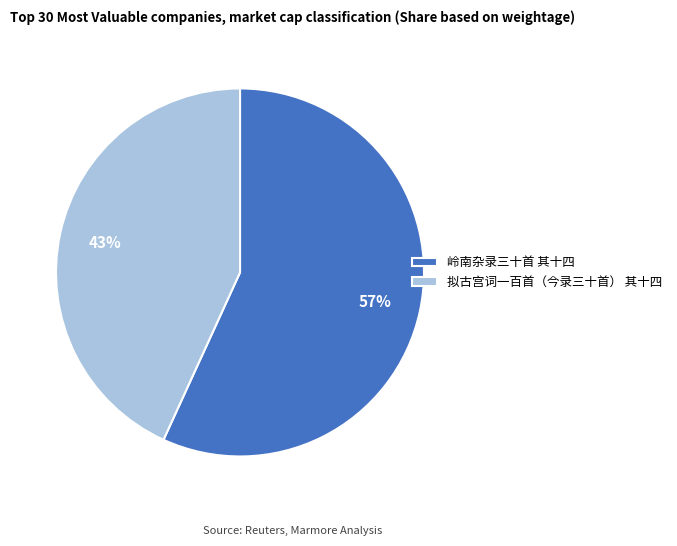

To the nearest percent, what percentage of the pie is 拟古宫词一百首（今录三十首） 其十四?

43%